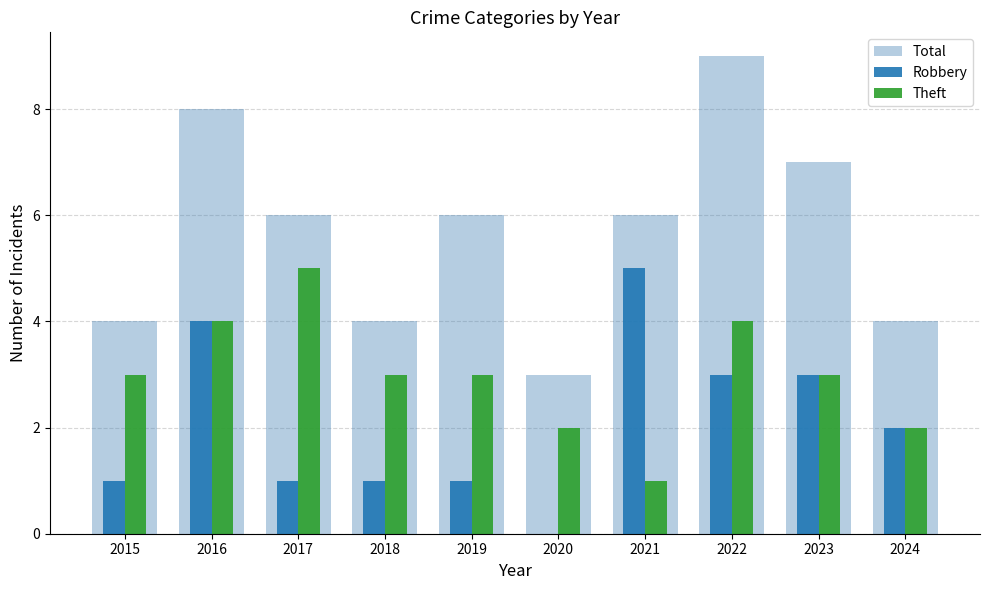

What is the sum of all Total values?

57